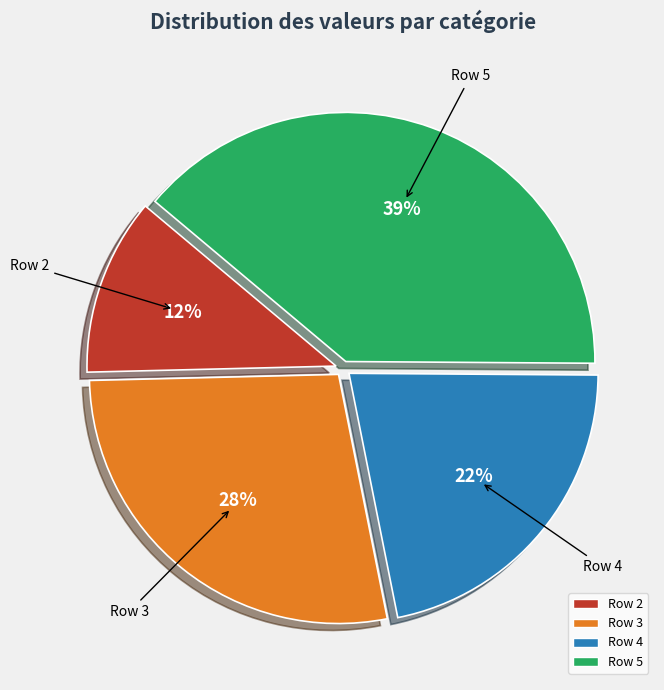

Is there a majority slice in this chart?

No